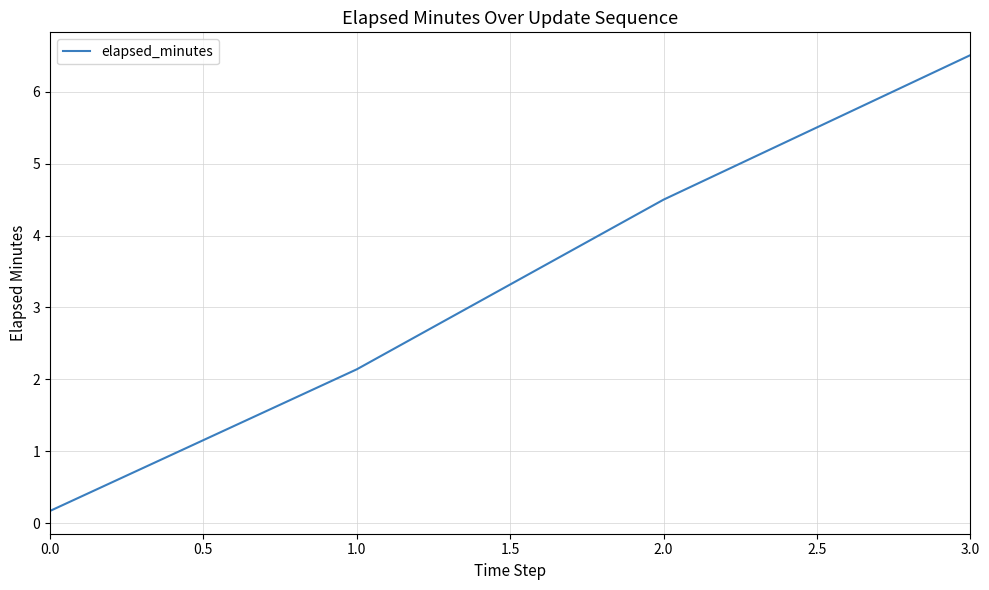

At which category does the chart reach its peak across all series?

3.0